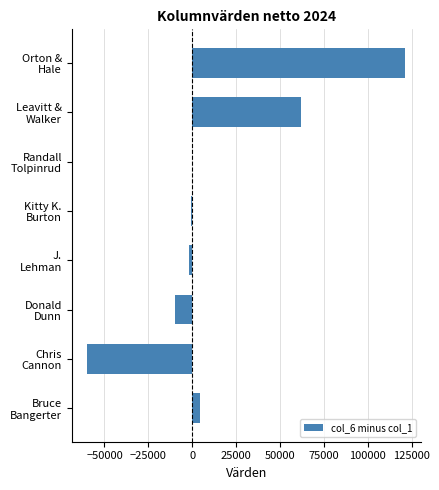

What is the greatest value displayed?

121362